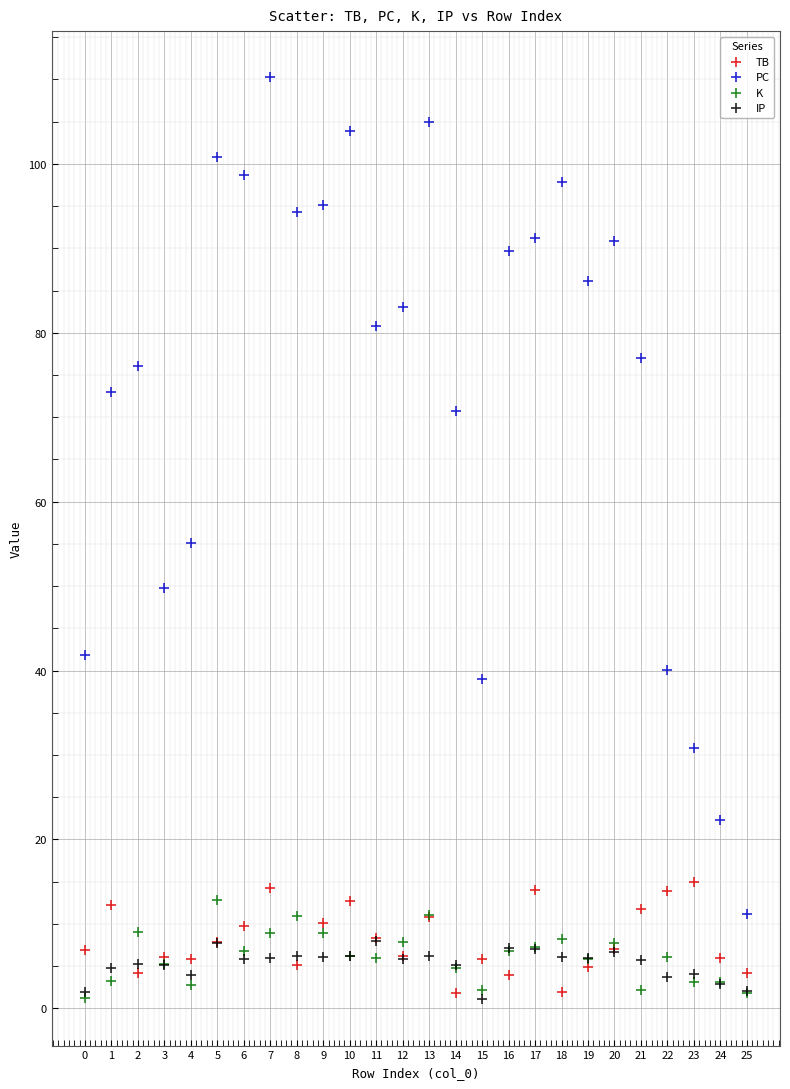

In the PC series, what Y value is closest to 60?

55.1